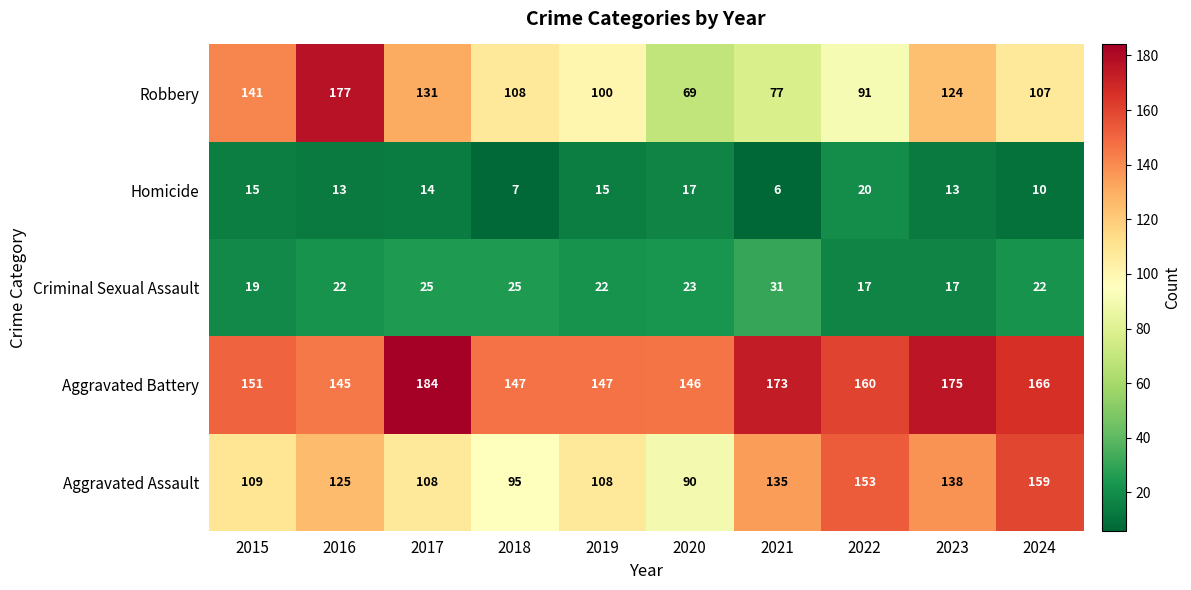

The Homicide series shows 20 at 2022. True or false?

True